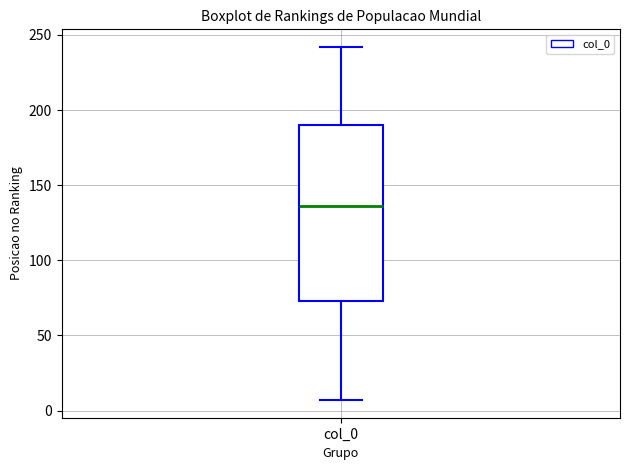

Where does the upper whisker of the box for col_0 end on the y-axis? The values are not printed on the chart, so give them approximately, as read against the axis.

240